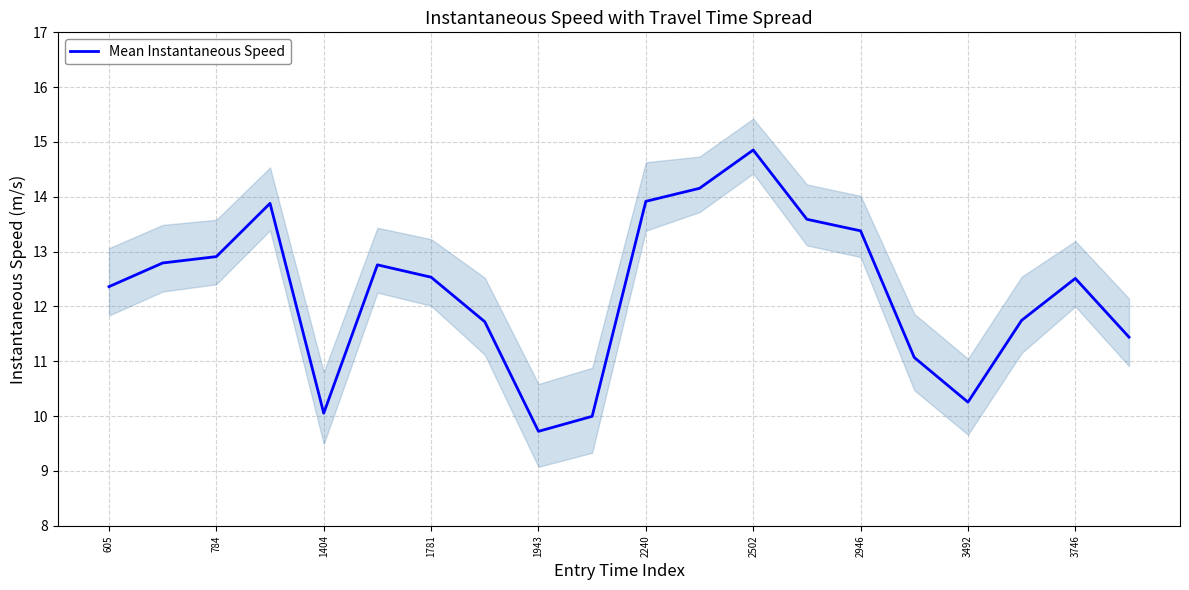

The Mean Instantaneous Speed series shows 13.4 at 1404. True or false?

False